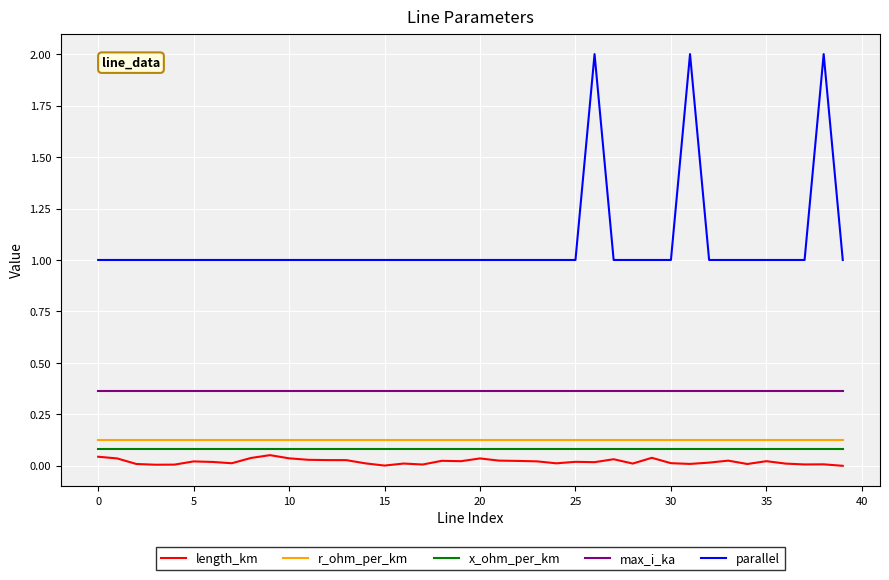

What are all the series names shown in the legend?

length_km, r_ohm_per_km, x_ohm_per_km, max_i_ka, parallel